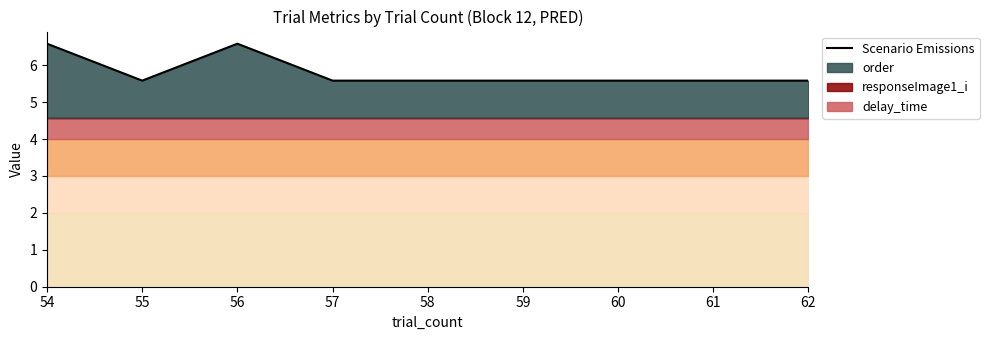

What is the difference between the second highest and second lowest values?

1.0